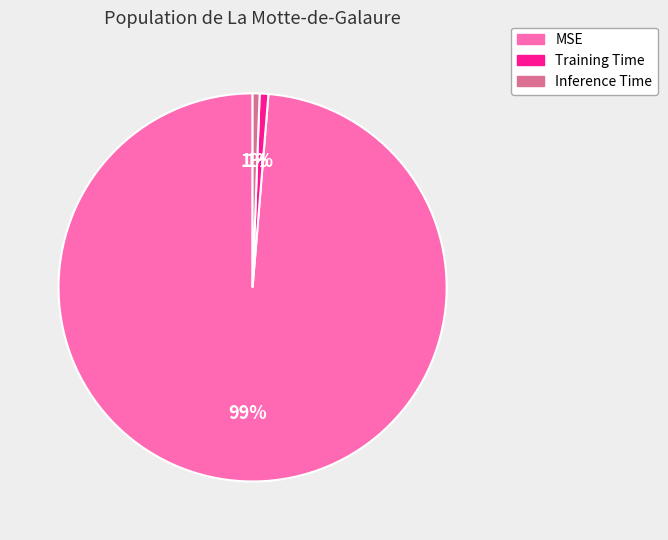

What percentage is the Training Time slice, to the nearest percent?

1%